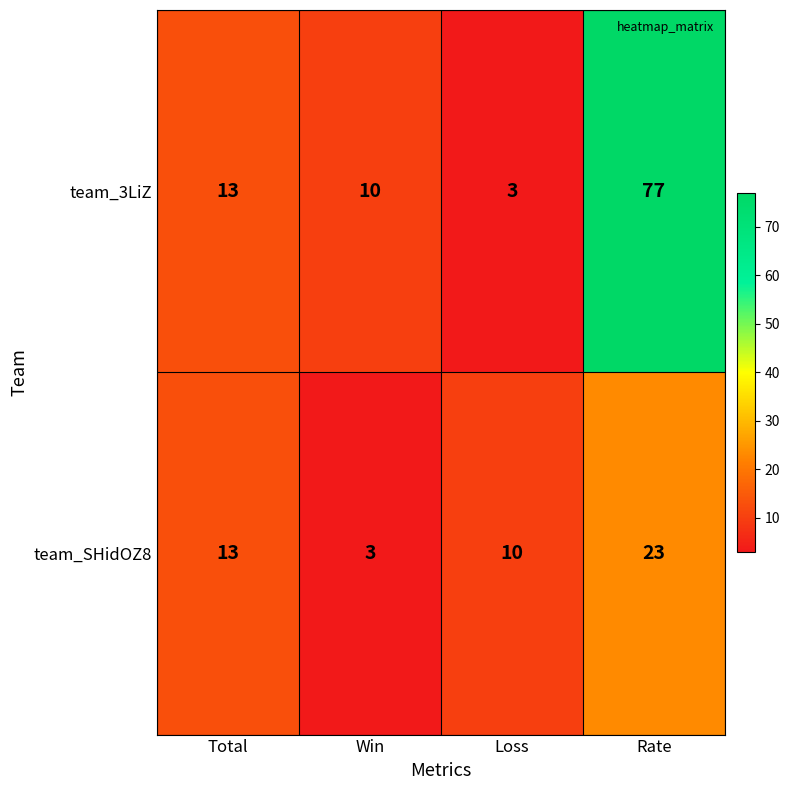

What is the difference between the team_SHidOZ8 values at Loss and Win?

7